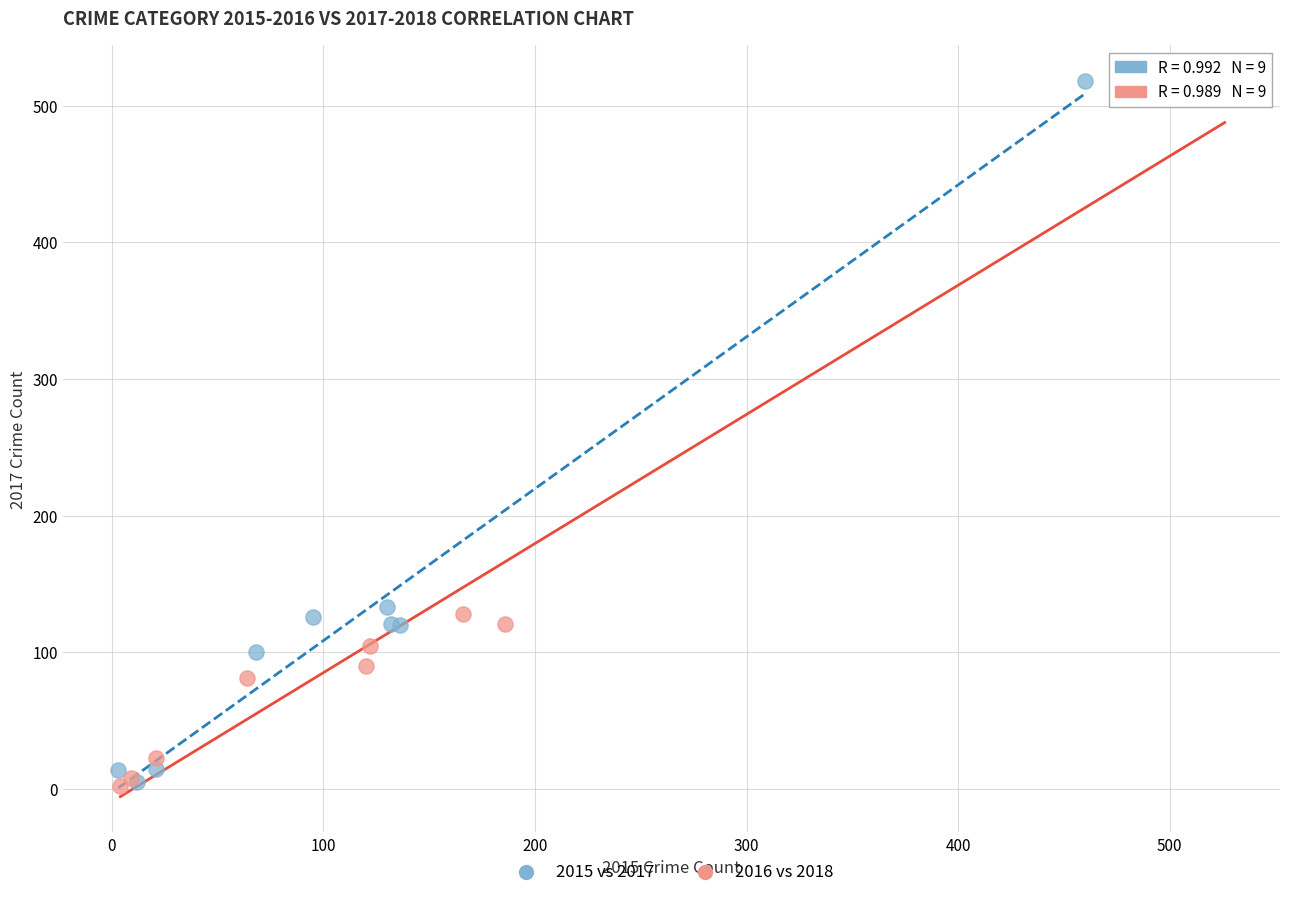

What are all the series names shown in the legend?

2015 vs 2017, 2016 vs 2018